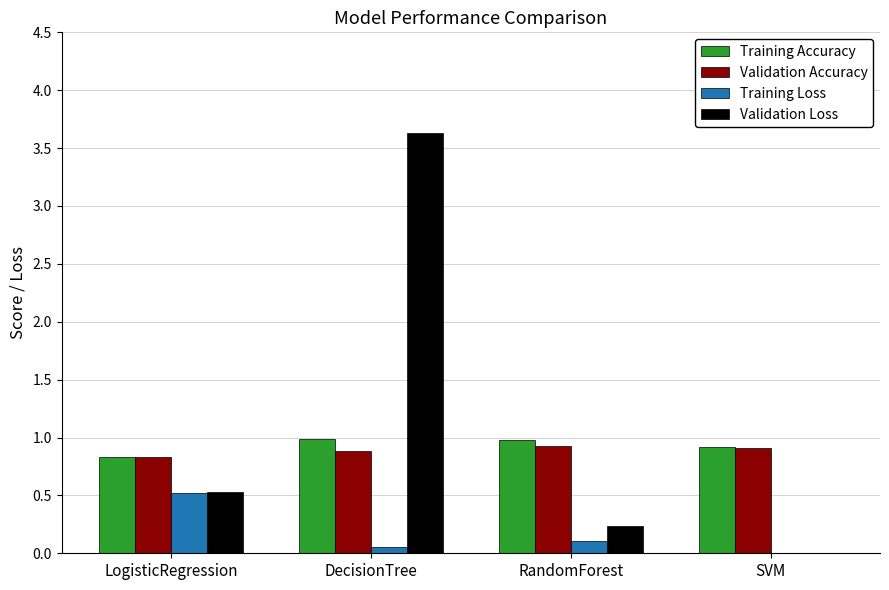

What are all the series names shown in the legend?

Training Accuracy, Validation Accuracy, Training Loss, Validation Loss